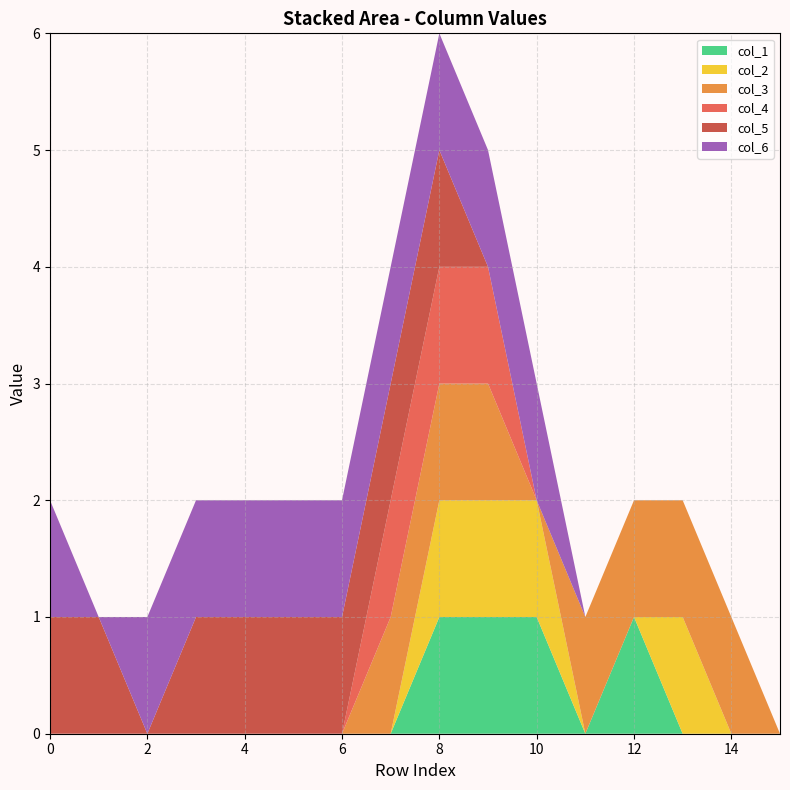

Reading left to right, transcribe all the data shown in this chart.

col_1: 0	0	0	0	0	0	0	0	1	1	1	0	1	0	0	0
col_2: 0	0	0	0	0	0	0	0	1	1	1	0	0	1	0	0
col_3: 0	0	0	0	0	0	0	1	1	1	0	1	1	1	1	0
col_4: 0	0	0	0	0	0	0	1	1	1	0	0	0	0	0	0
col_5: 1	1	0	1	1	1	1	1	1	0	0	0	0	0	0	0
col_6: 1	0	1	1	1	1	1	1	1	1	1	0	0	0	0	0